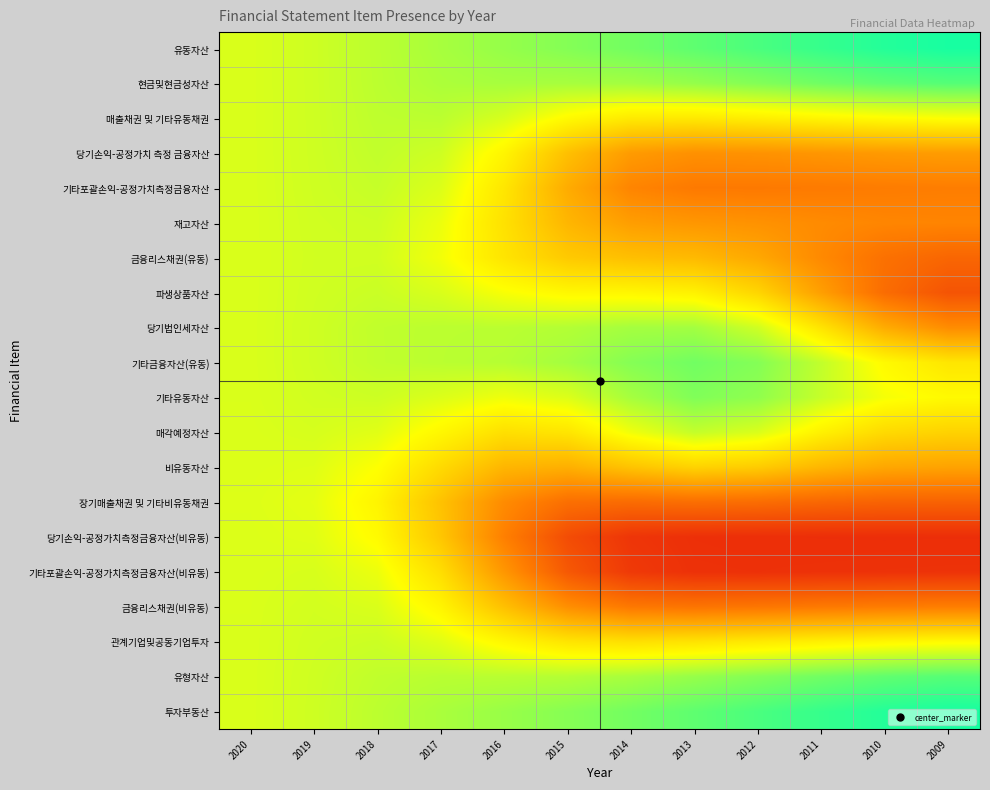

Which label corresponds to the smallest value in the chart?

2010